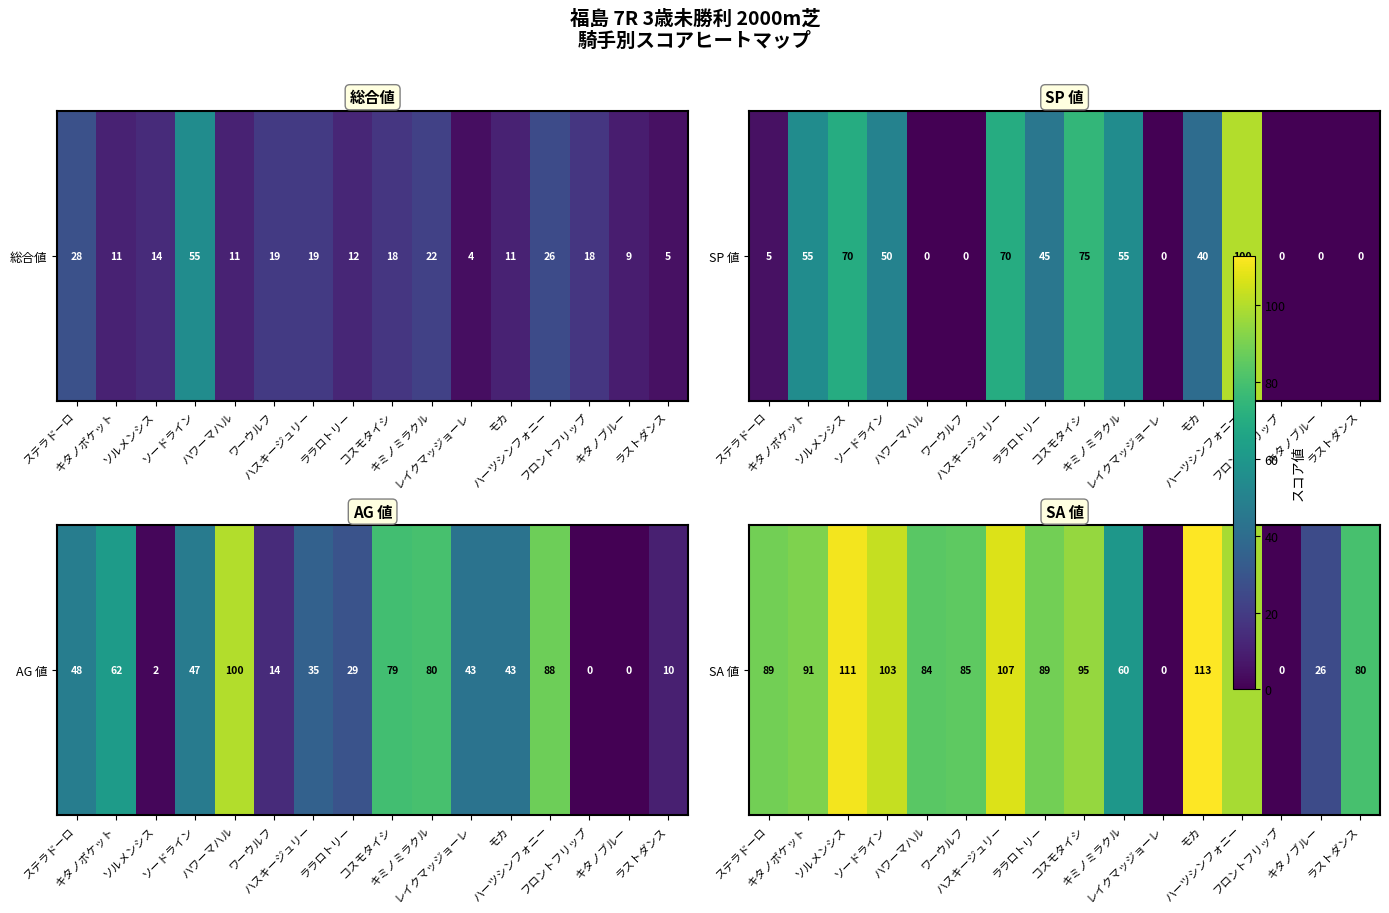

Approximately how many times larger is the value at ハスキージュリー compared to ララロトリー?

1.2